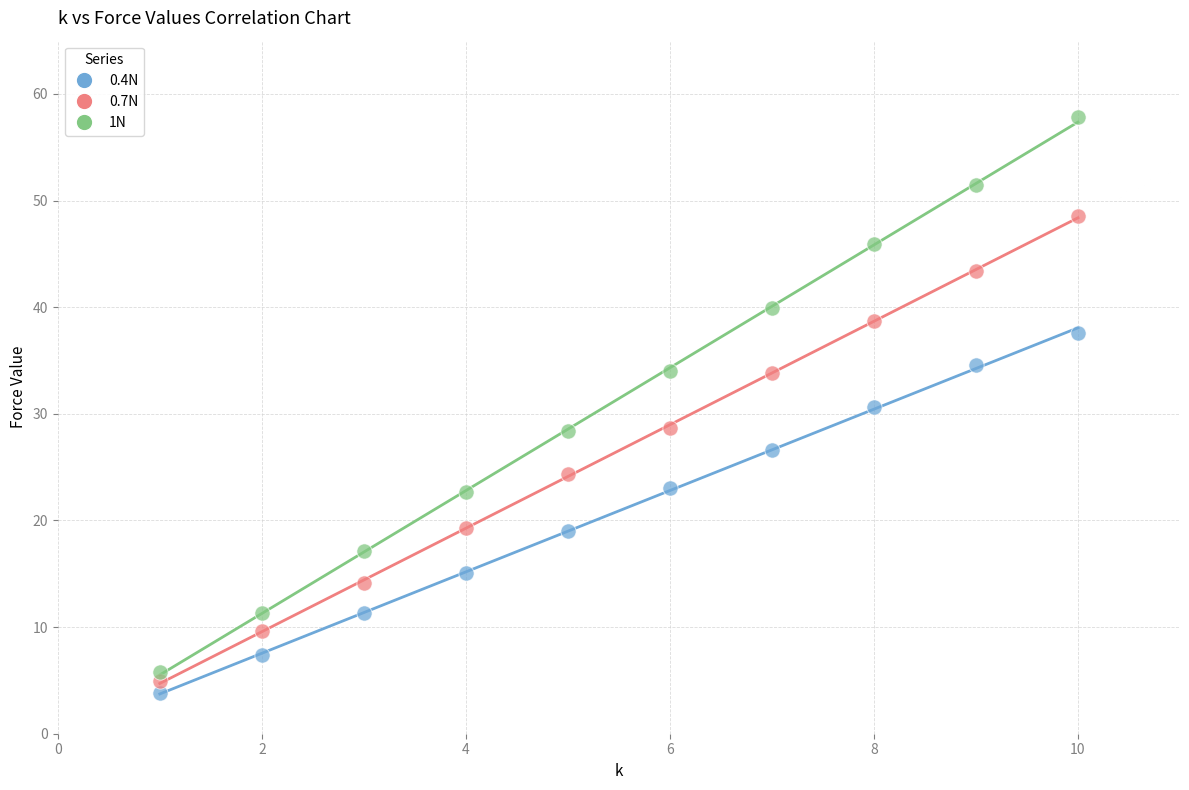

Which series contains the highest Y value?

1N